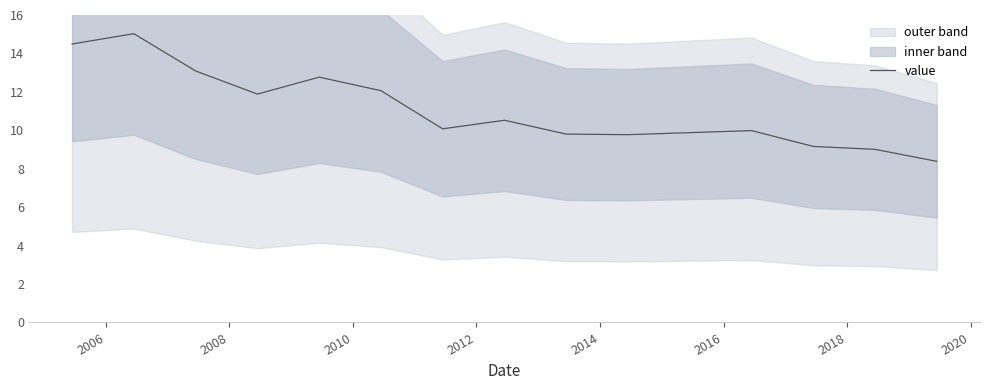

How many lines are shown in the chart?

1